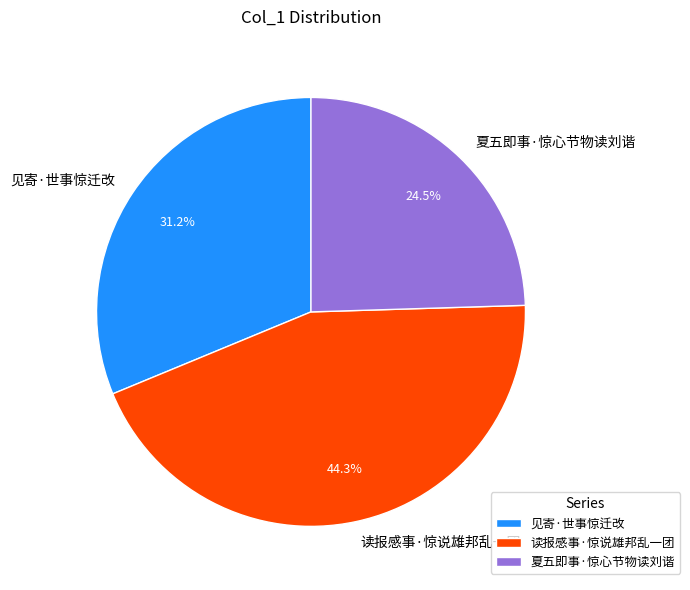

To the nearest percent, what is the average slice percentage?

33%